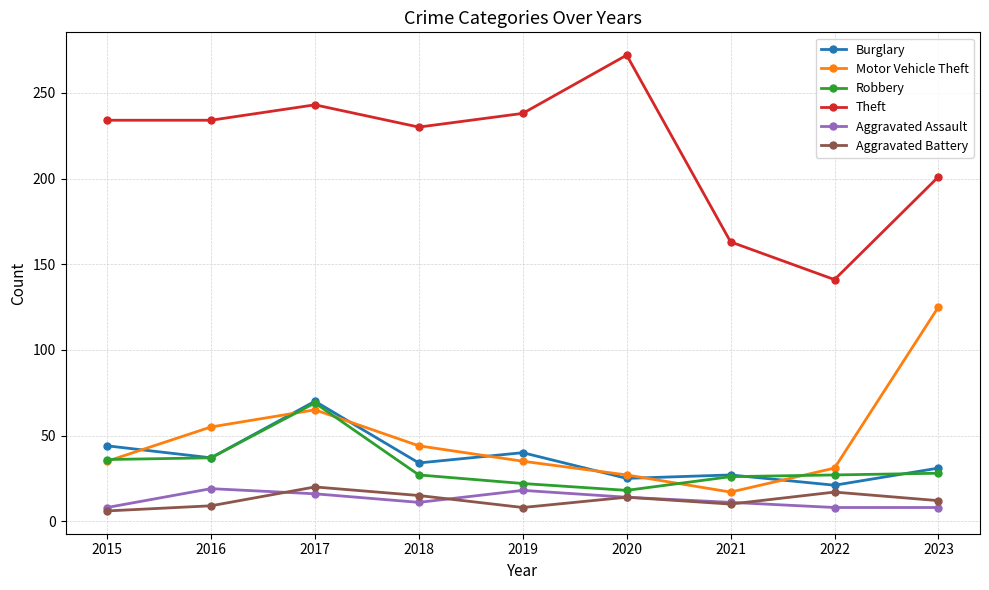

What is the sum of all Motor Vehicle Theft values?

434